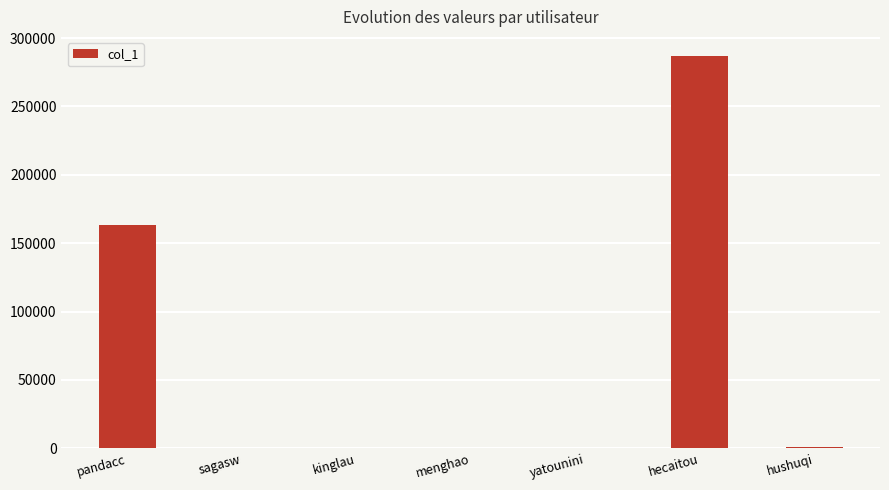

What is the change in value from kinglau to yatounini?

+240